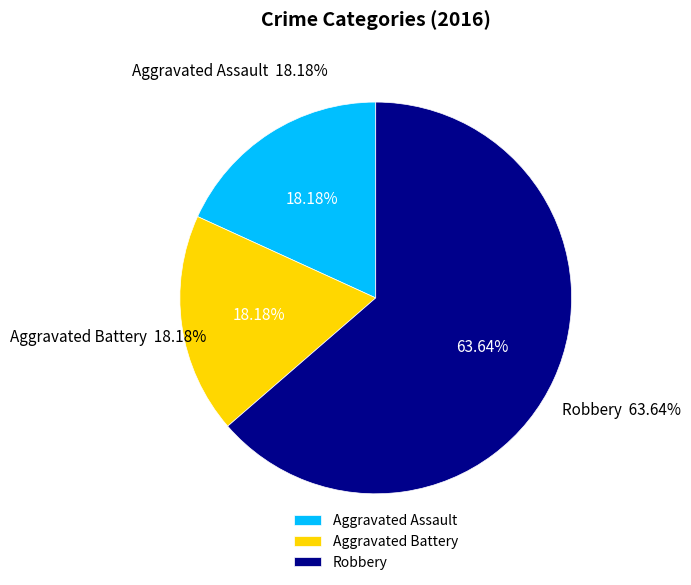

How many segments does this pie chart have?

3